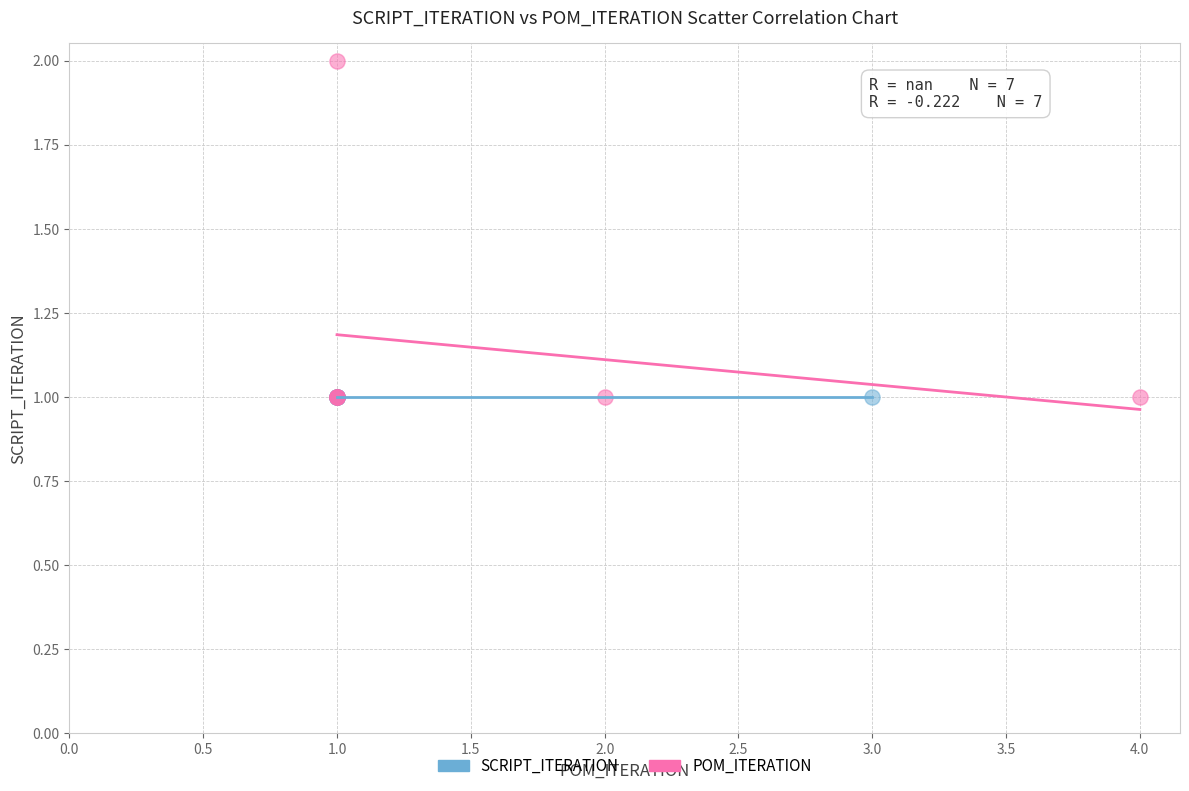

Which series reaches the maximum Y coordinate?

POM_ITERATION